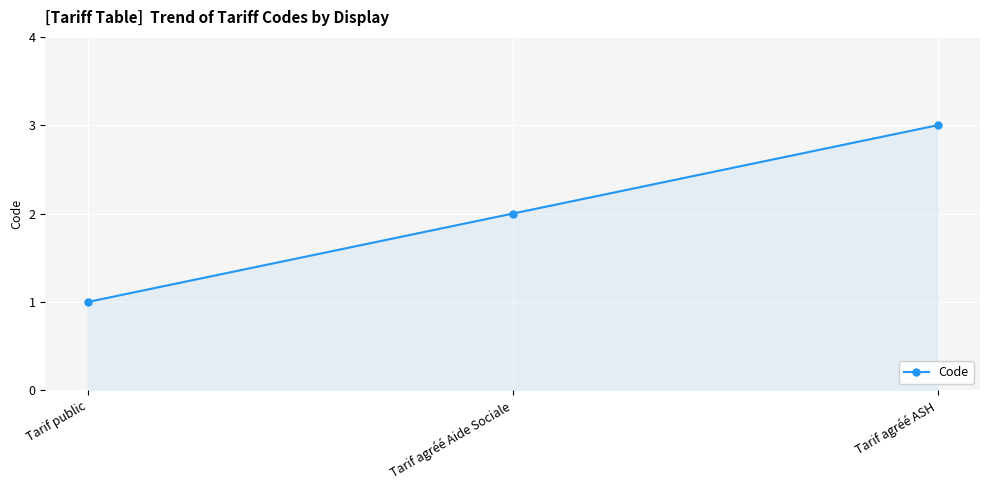

Does the chart have visible grid lines?

Yes